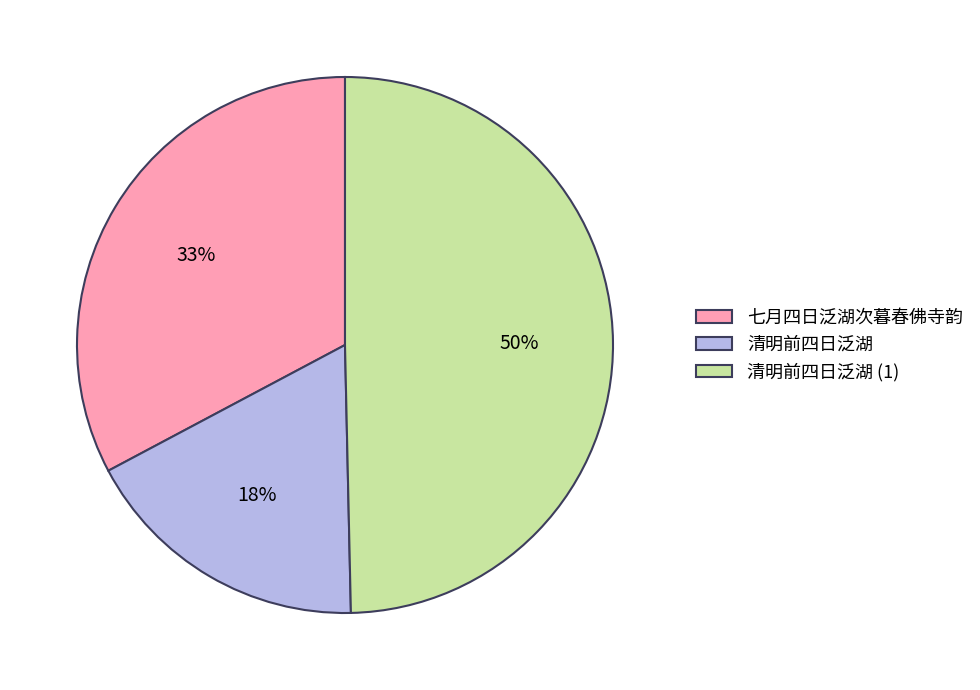

To the nearest percent, what is the combined percentage of 清明前四日泛湖 and 七月四日泛湖次暮春佛寺韵?

50%